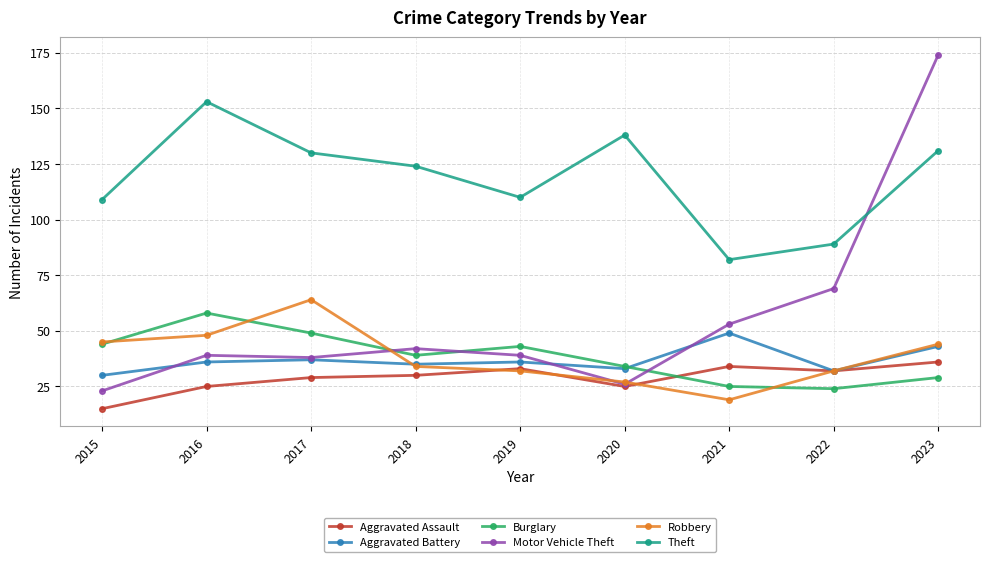

What is the maximum value for Aggravated Battery?

49